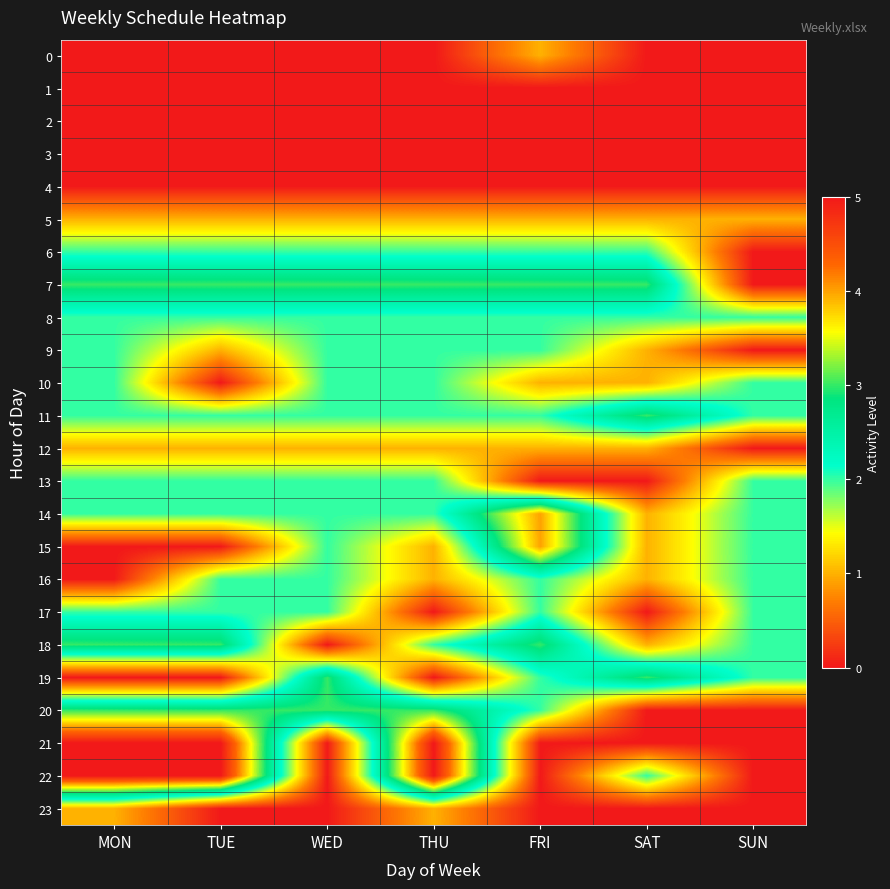

Reading left to right, extract all data points from this chart.

0: MON=0	TUE=0	WED=0	THU=0	FRI=1	SAT=0	SUN=0
1: MON=0	TUE=0	WED=0	THU=0	FRI=0	SAT=0	SUN=0
2: MON=0	TUE=0	WED=0	THU=0	FRI=0	SAT=0	SUN=0
3: MON=0	TUE=0	WED=0	THU=0	FRI=0	SAT=0	SUN=0
4: MON=0	TUE=0	WED=0	THU=0	FRI=0	SAT=0	SUN=0
5: MON=1	TUE=1	WED=1	THU=1	FRI=1	SAT=1	SUN=1
6: MON=2	TUE=2	WED=2	THU=2	FRI=2	SAT=2	SUN=0
7: MON=3	TUE=3	WED=3	THU=3	FRI=3	SAT=3	SUN=0
8: MON=2	TUE=2	WED=2	THU=2	FRI=2	SAT=2	SUN=2
9: MON=2	TUE=1	WED=2	THU=2	FRI=2	SAT=1	SUN=0
10: MON=2	TUE=0	WED=2	THU=2	FRI=1	SAT=1	SUN=2
11: MON=2	TUE=2	WED=2	THU=2	FRI=2	SAT=3	SUN=2
12: MON=1	TUE=1	WED=1	THU=1	FRI=1	SAT=1	SUN=0
13: MON=2	TUE=2	WED=2	THU=2	FRI=0	SAT=0	SUN=2
14: MON=2	TUE=2	WED=2	THU=2	FRI=4	SAT=1	SUN=2
15: MON=0	TUE=0	WED=2	THU=1	FRI=4	SAT=1	SUN=2
16: MON=0	TUE=2	WED=2	THU=1	FRI=2	SAT=1	SUN=2
17: MON=2	TUE=2	WED=2	THU=0	FRI=2	SAT=0	SUN=2
18: MON=3	TUE=3	WED=0	THU=2	FRI=3	SAT=1	SUN=2
19: MON=0	TUE=0	WED=3	THU=0	FRI=2	SAT=3	SUN=2
20: MON=3	TUE=3	WED=3	THU=3	FRI=2	SAT=0	SUN=0
21: MON=5	TUE=5	WED=0	THU=5	FRI=0	SAT=0	SUN=0
22: MON=5	TUE=5	WED=0	THU=5	FRI=0	SAT=2	SUN=0
23: MON=1	TUE=0	WED=0	THU=1	FRI=0	SAT=0	SUN=0